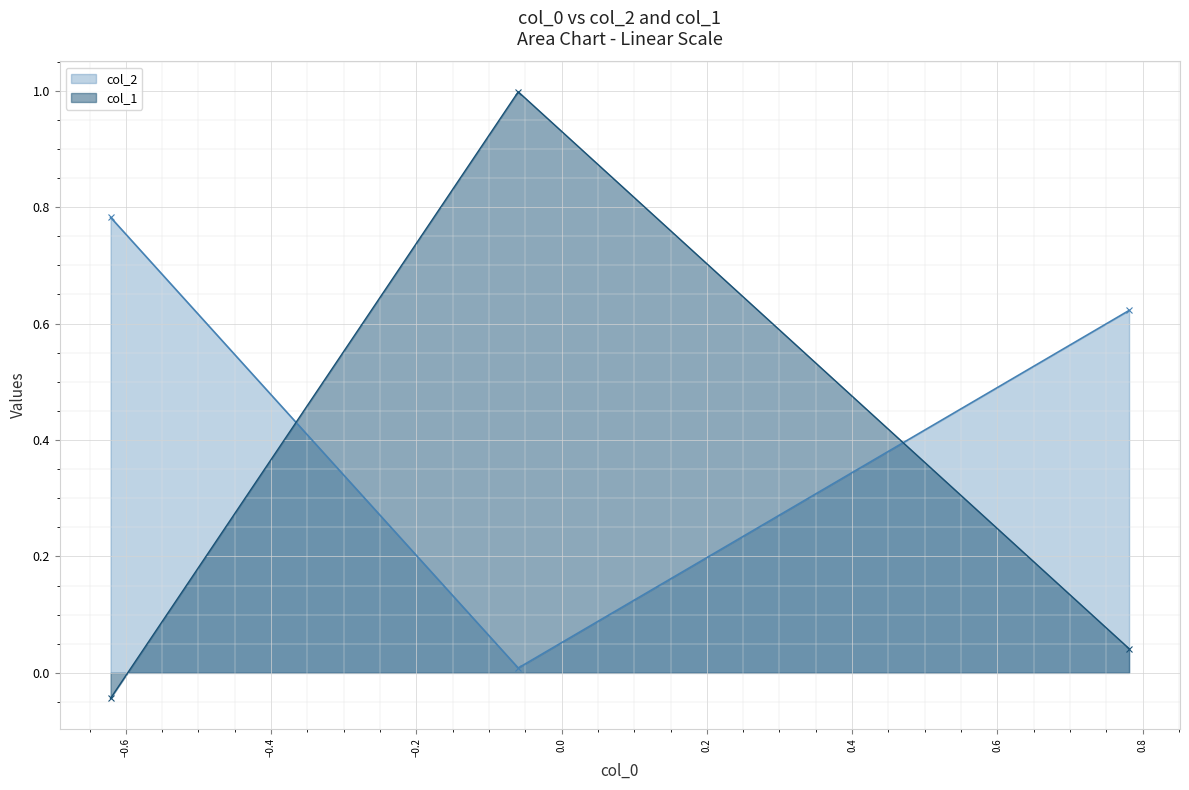

What is the sum of all col_2 values?

1.4